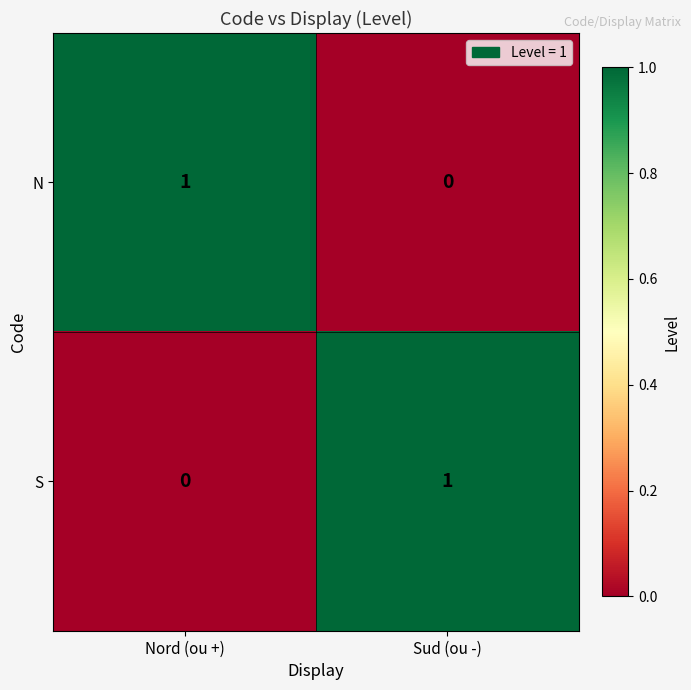

Which category has the lowest value in the S series?

Nord (ou +)